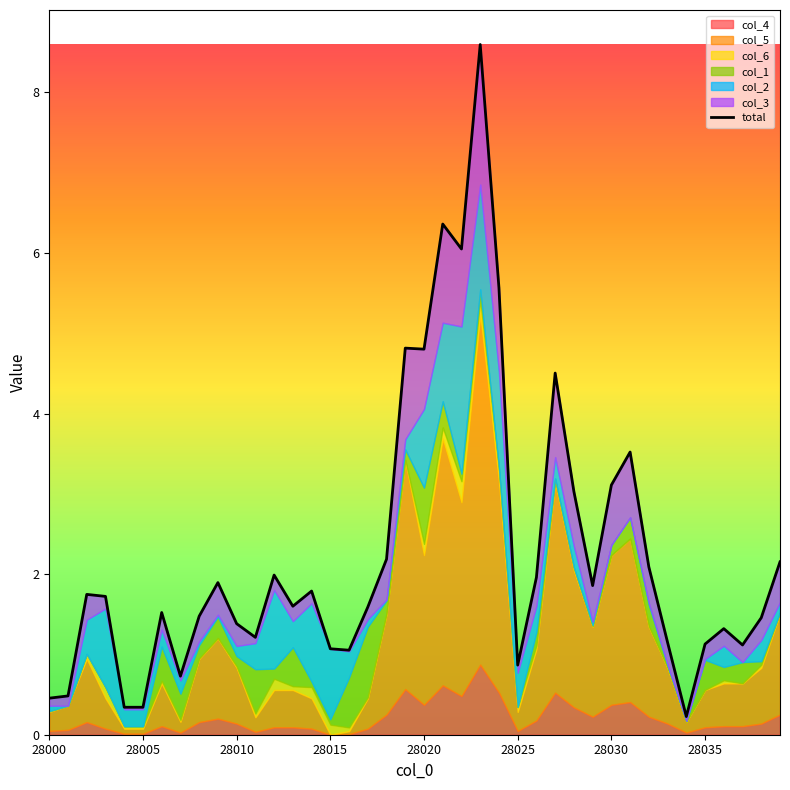

What is the value of the 17th point from the left?

1.1